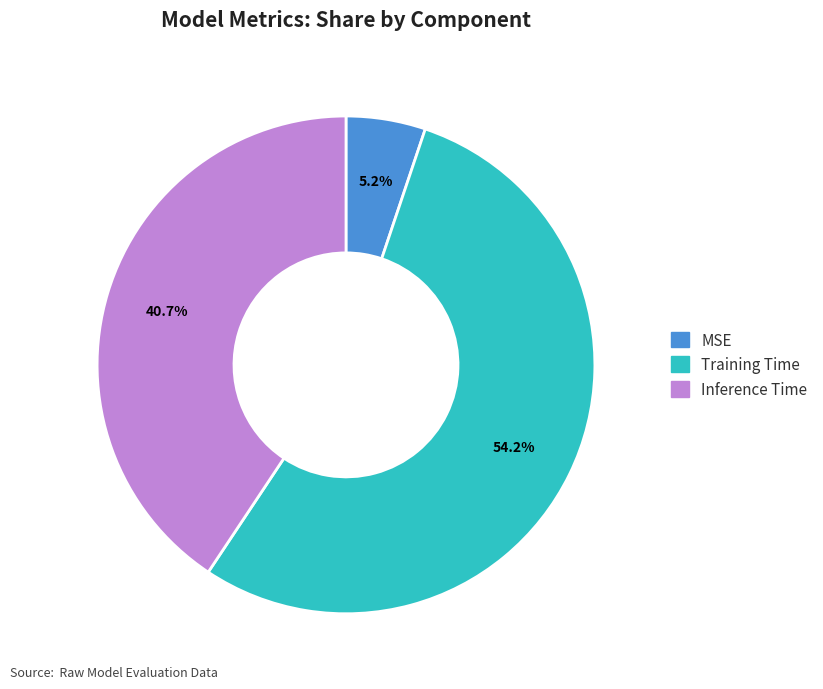

True or false: Inference Time accounts for 53% of the total.

False